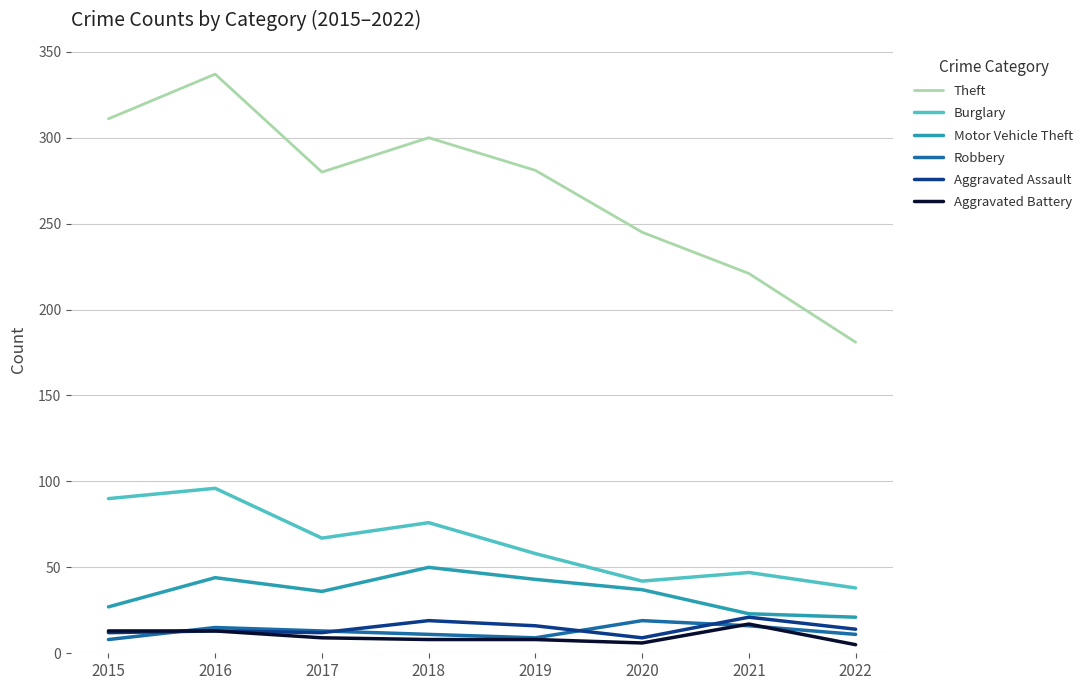

Which series changed the most between 2020 and 2022?

Theft